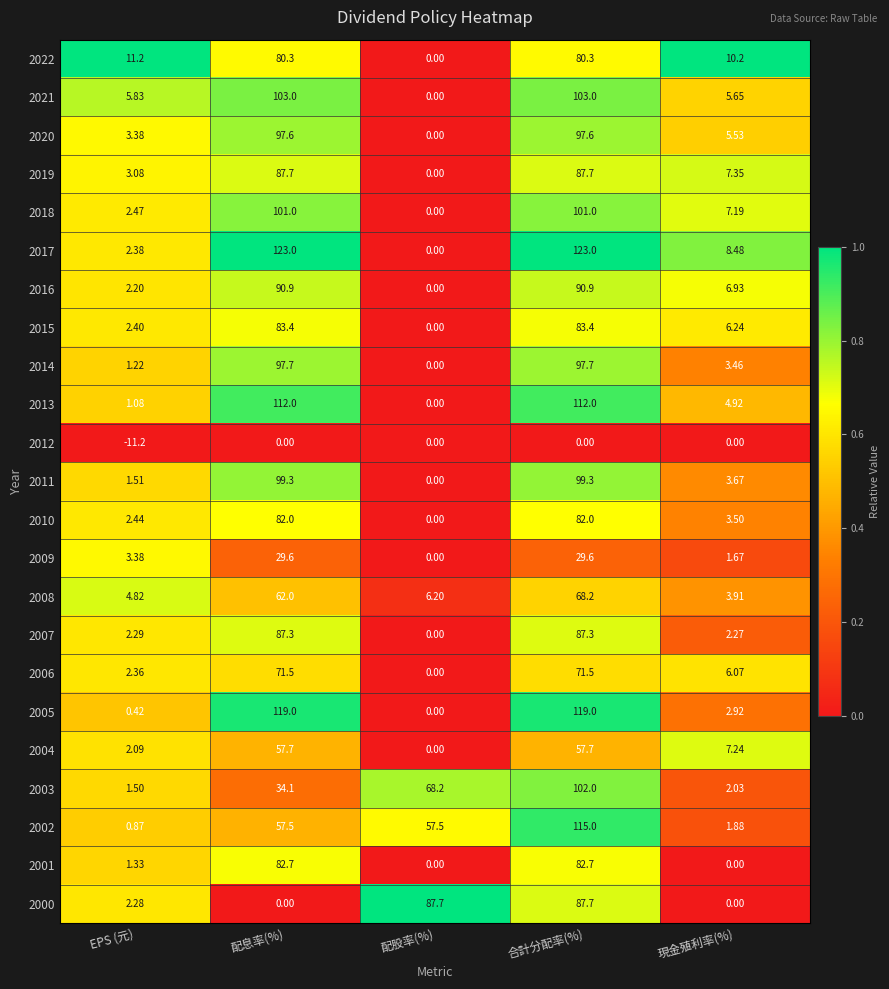

At which label is 2019 closest to 43?

現金殖利率(%)